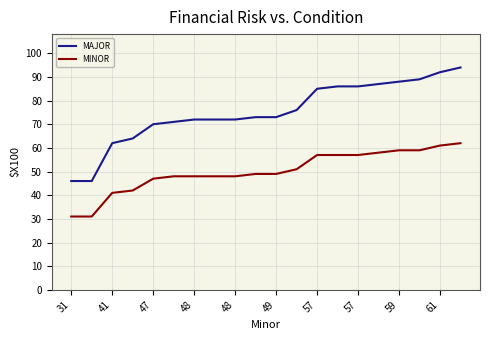

Does the chart have visible grid lines?

Yes